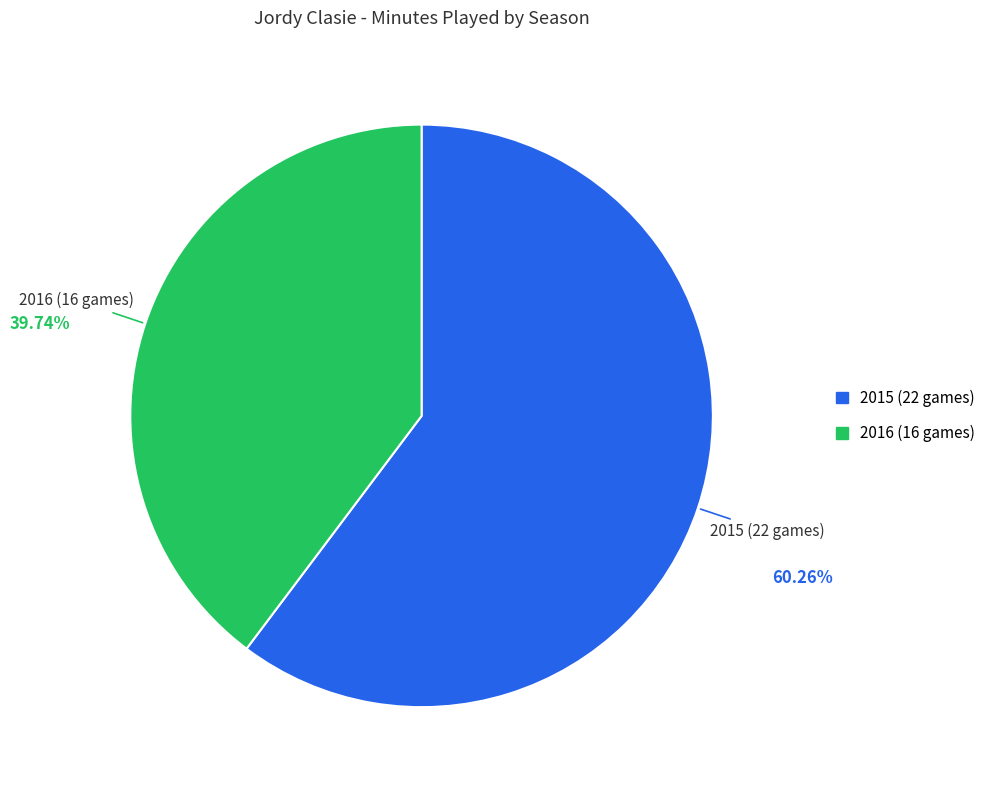

To the nearest percent, what percentage of the pie is 2016 (16 games)?

40%